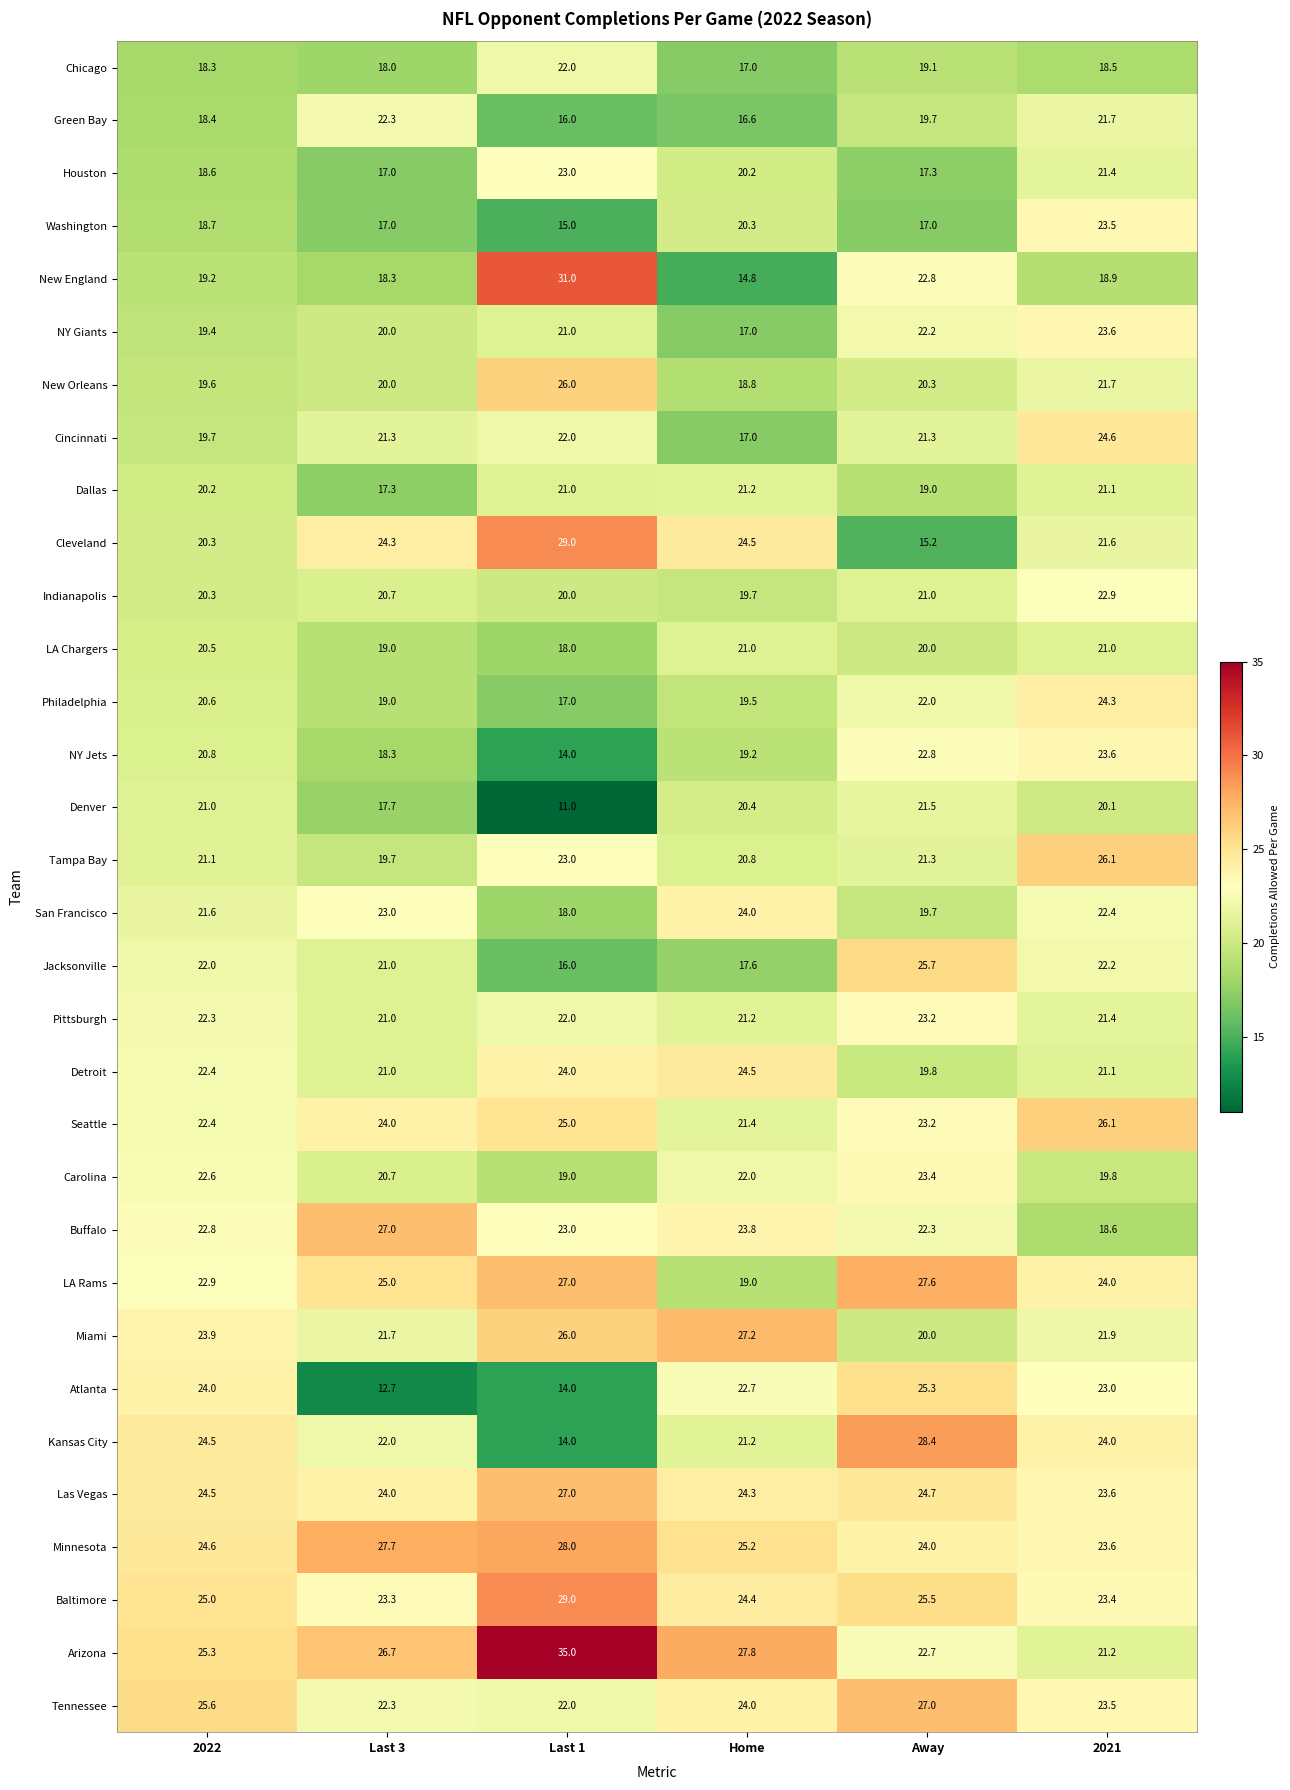

What is the sum of the Seattle values at Away and Home?

44.6